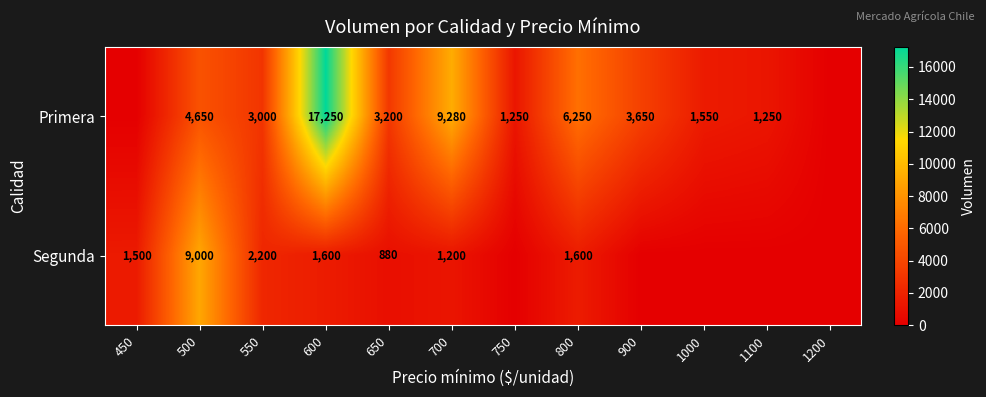

What is the difference between the Primera values at 700 and 500?

4630